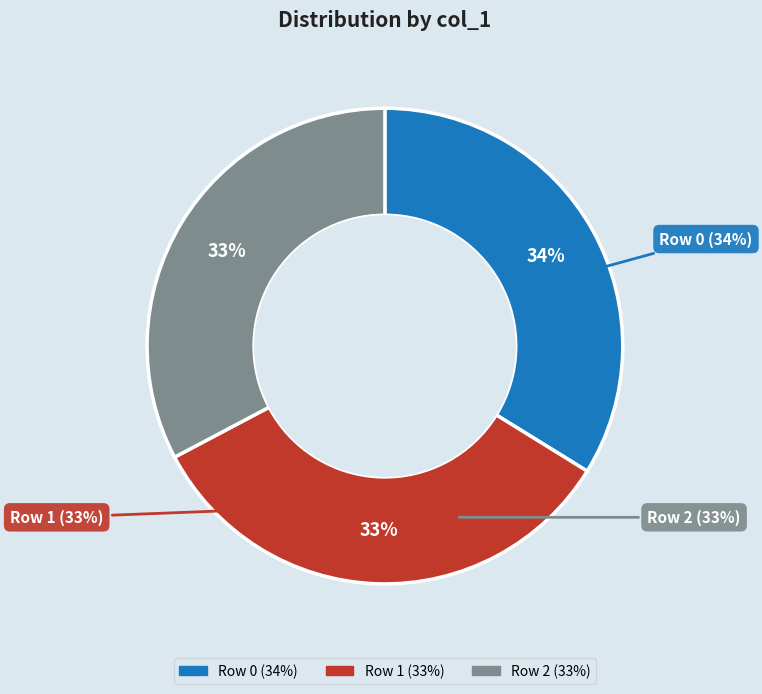

Is Row 2 the majority of the pie?

No